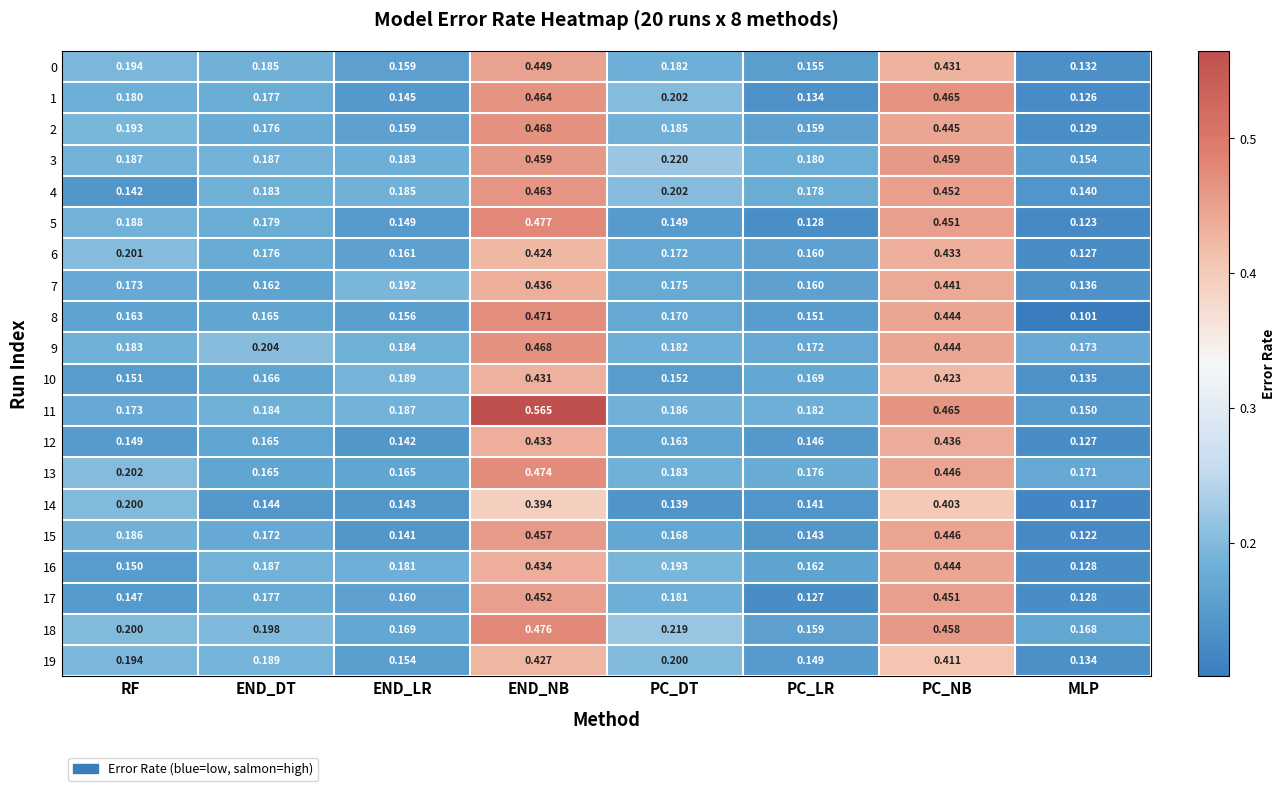

Rank the categories by 11 value from highest to lowest.

END_NB, PC_NB, END_LR, PC_DT, END_DT, PC_LR, RF, MLP